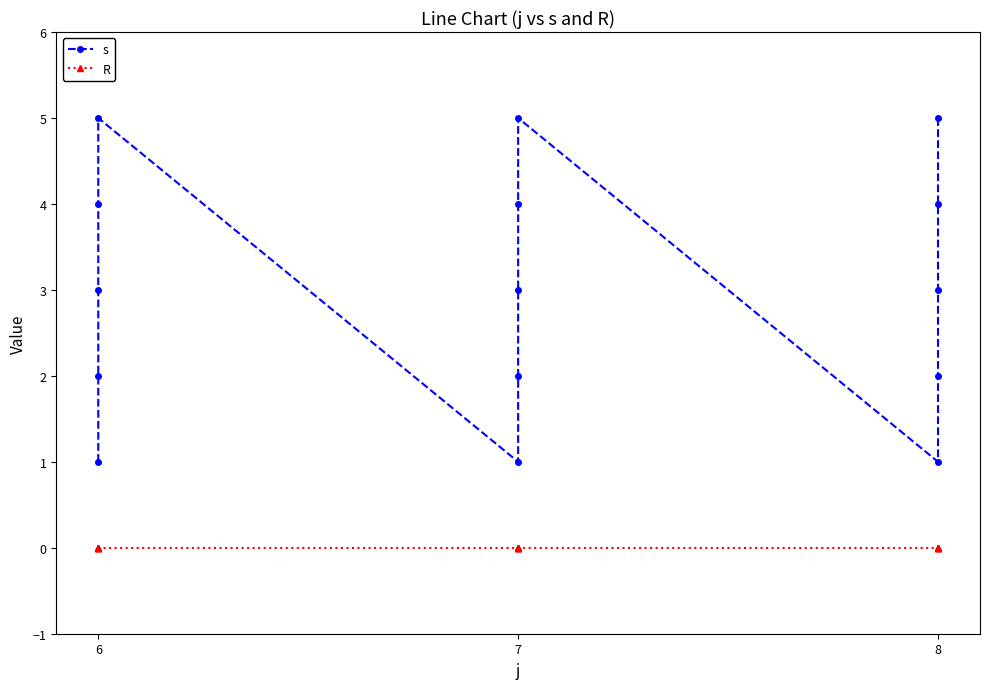

What is the total value across all series at 6?

1